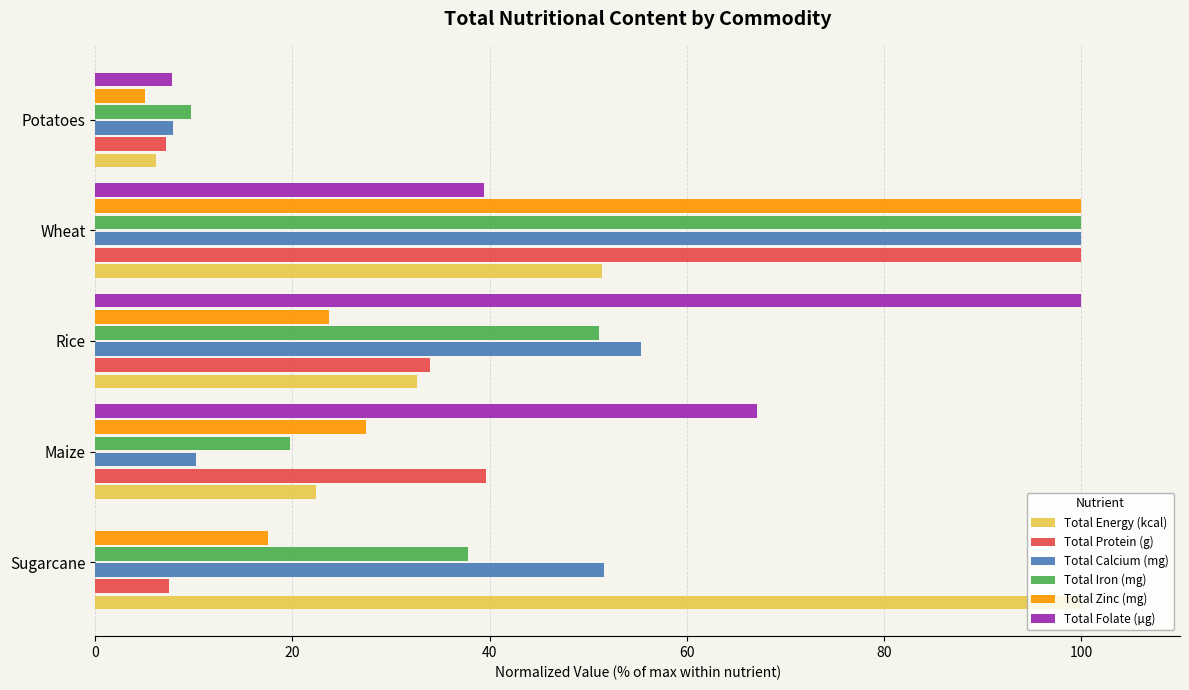

The value of Total Protein (g) at Sugarcane is 7.4. True or false?

True